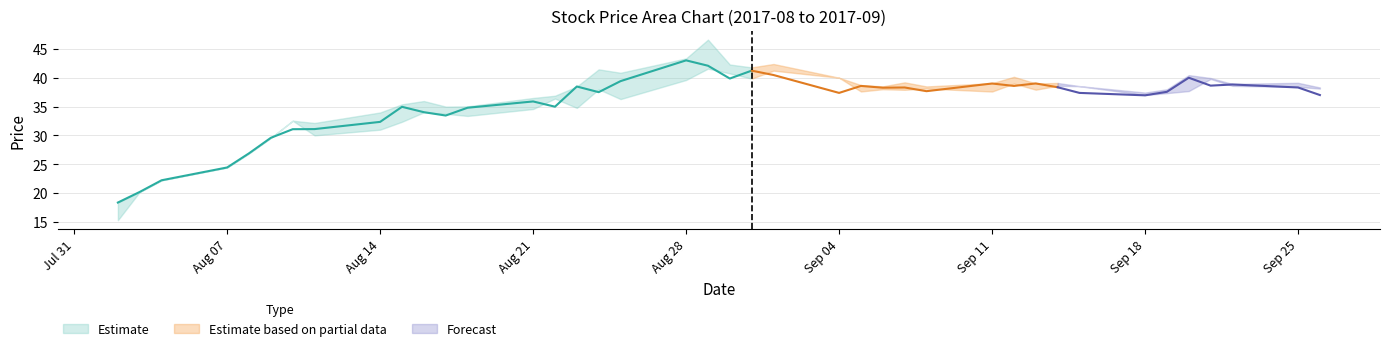

What value does the 收盘 series have at 2017-08-31?

41.2